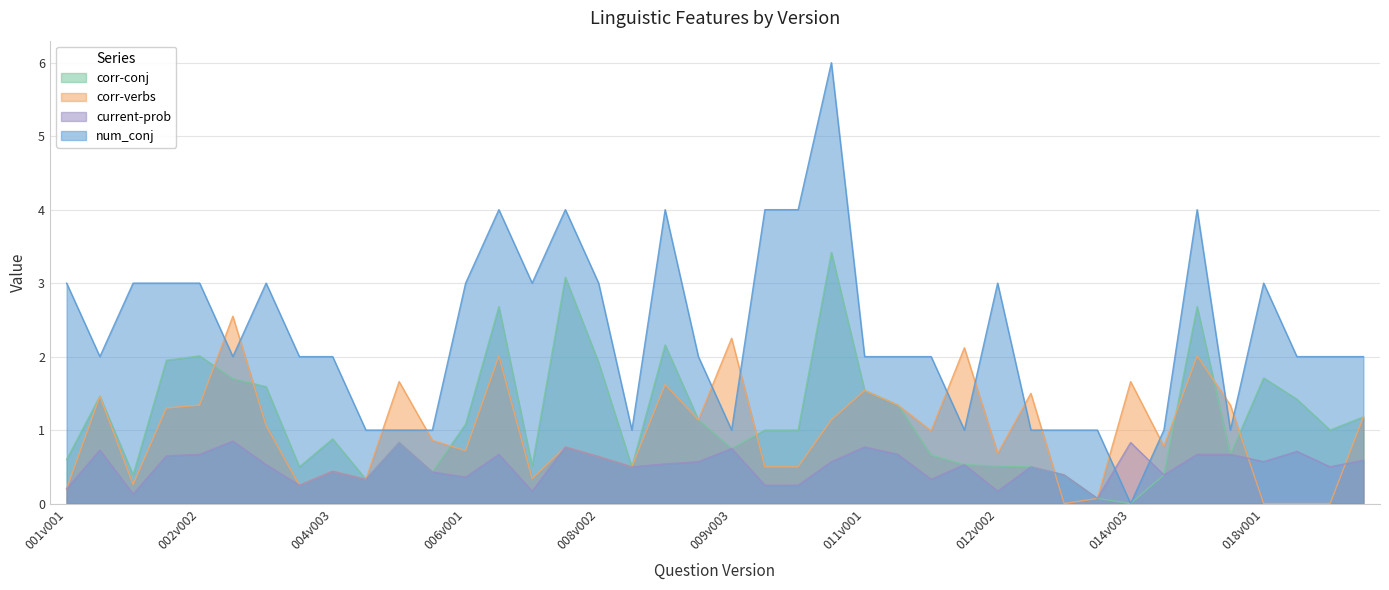

At which category is the sum across all series the highest?

010v003